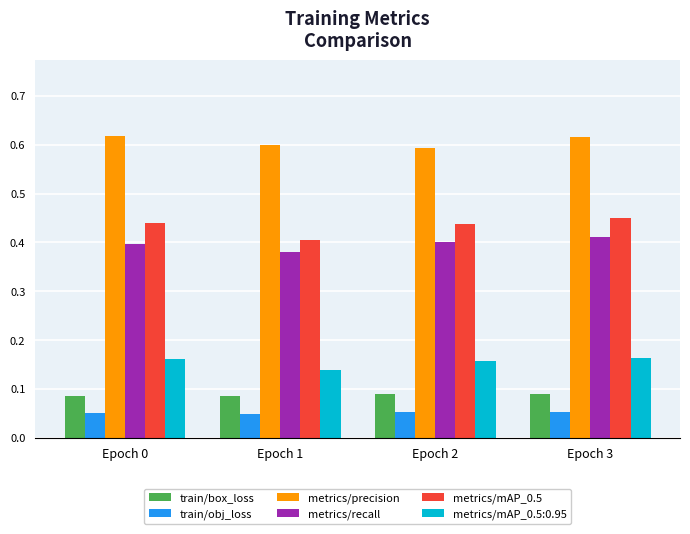

What is the spread (max minus min) of values at Epoch 2?

0.5